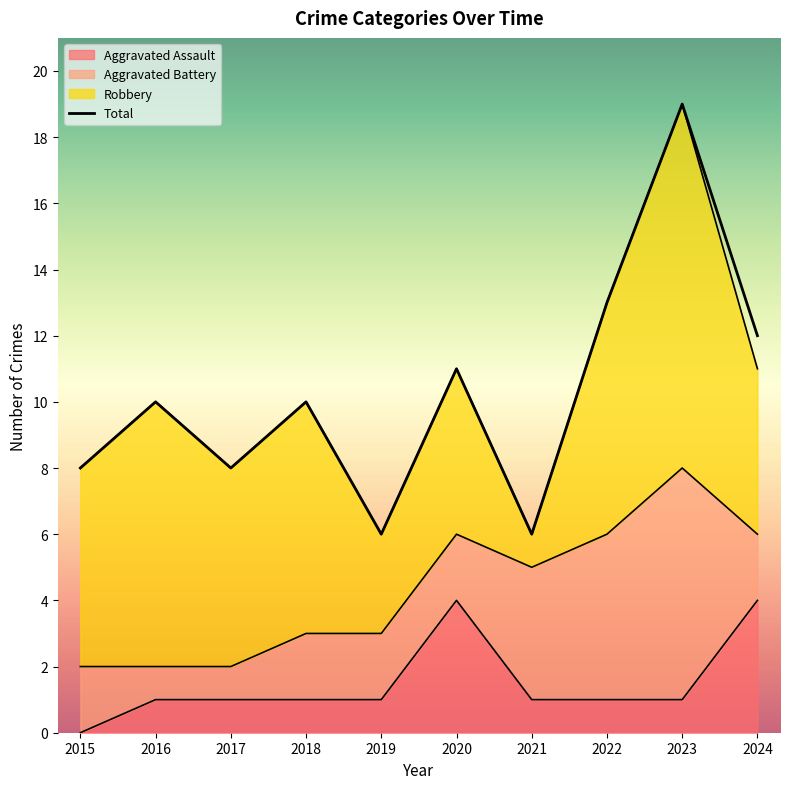

What is the sum of all Aggravated Assault values?

15